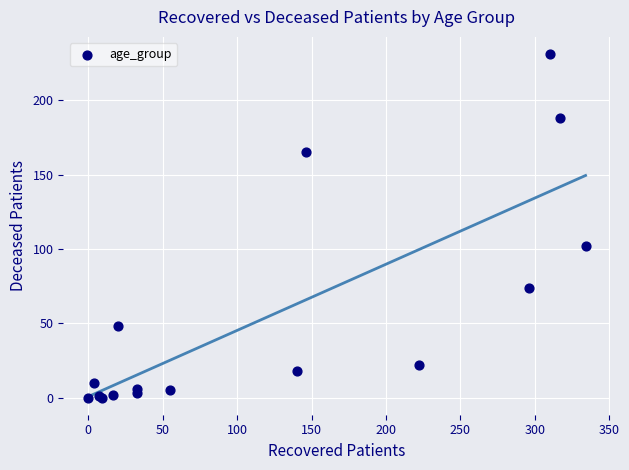

What Y value in the scatter plot is closest to 115?

102